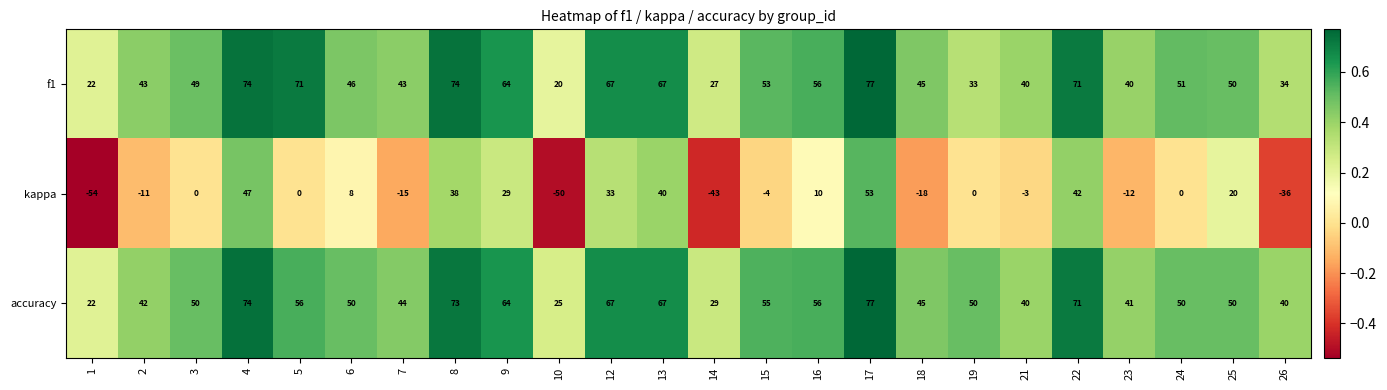

Which series has the widest spread of values?

kappa